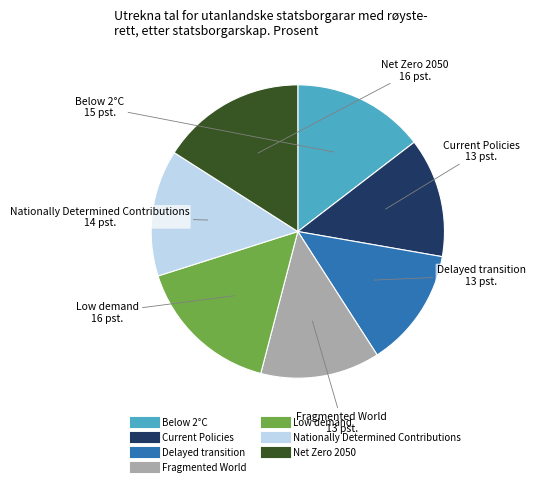

Is the sum of Delayed transition and Fragmented World greater than half?

No